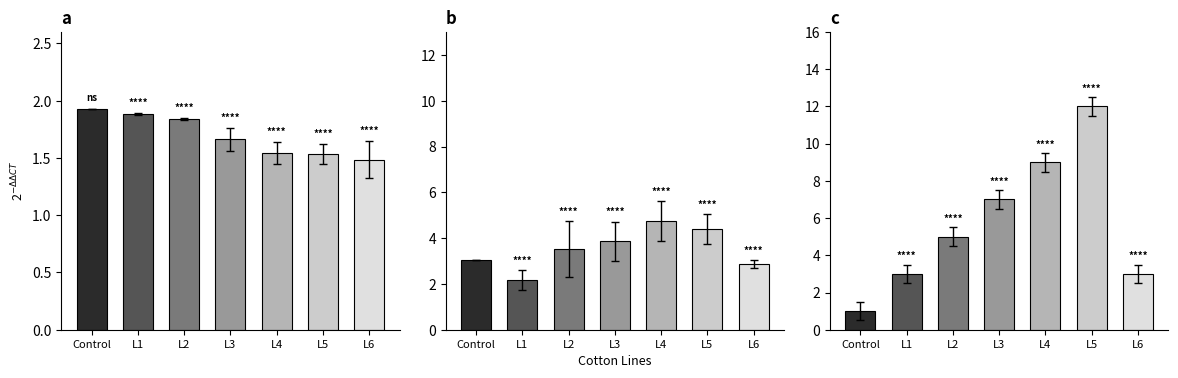

Between Control and L3, which series saw the biggest shift?

Node Count